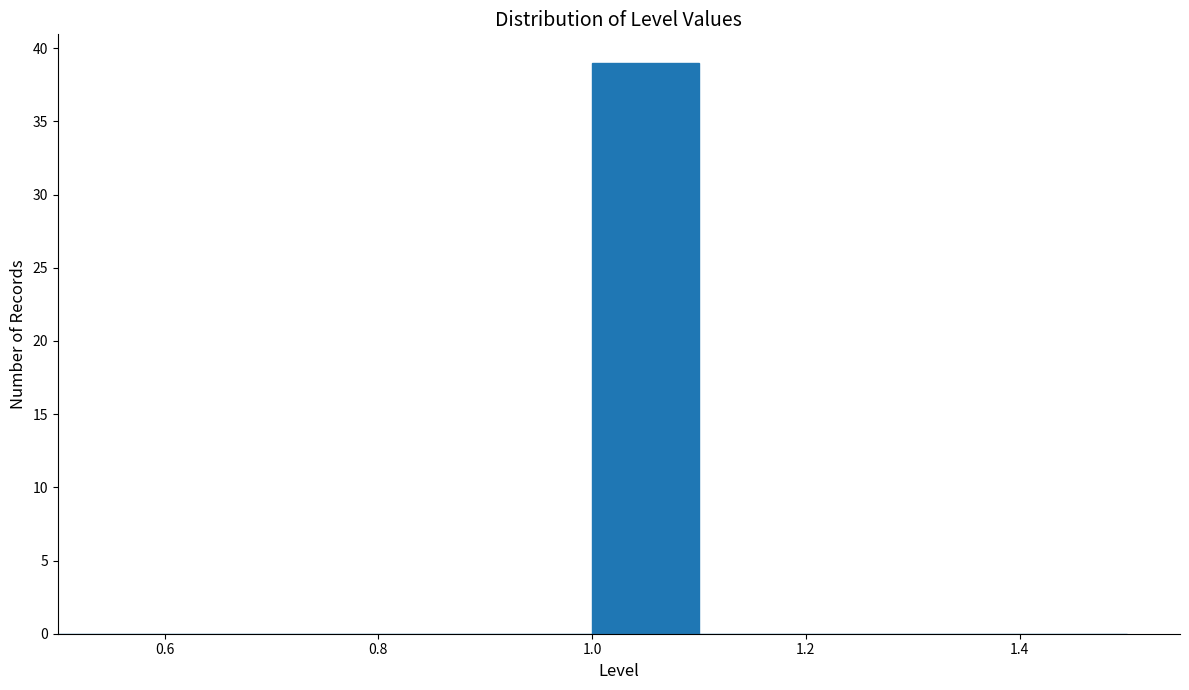

Which range on the x-axis has the tallest bar?

1.0 to 1.1